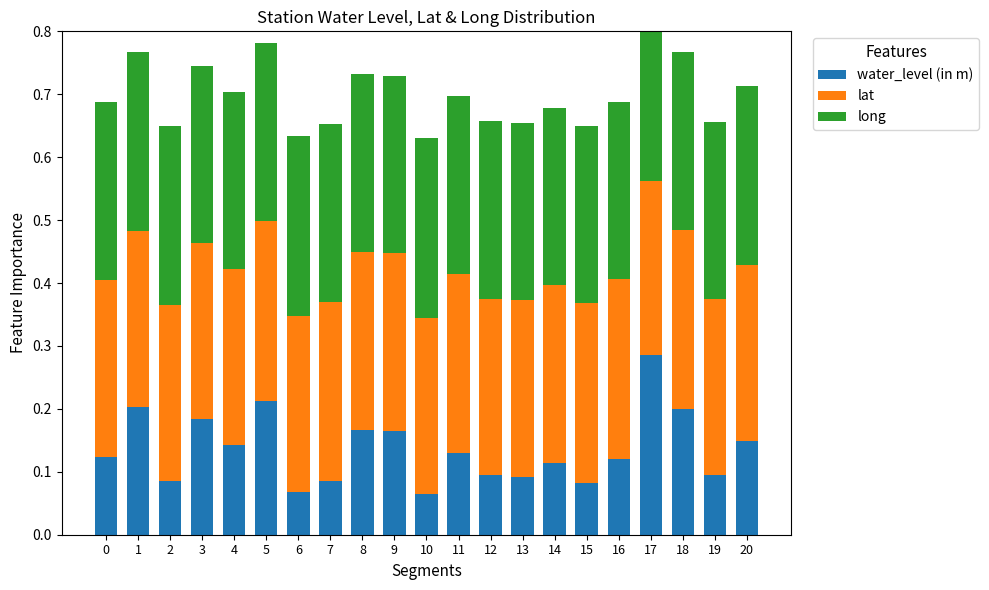

What is the value of the long bar at the 16th from the left?

0.3